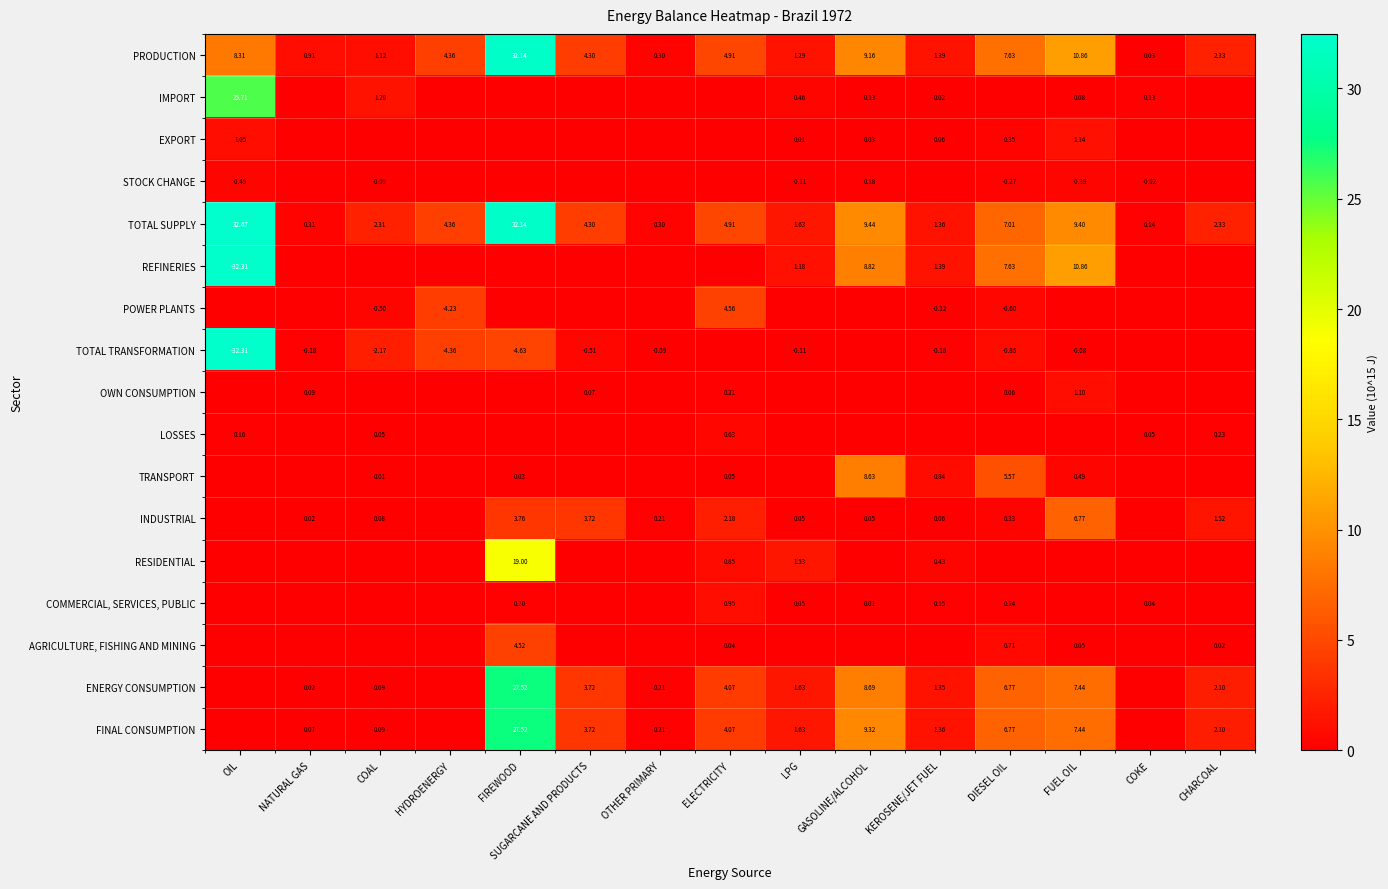

List the labels in order of TRANSPORT value, smallest first.

OIL, NATURAL GAS, HYDROENERGY, SUGARCANE AND PRODUCTS, OTHER PRIMARY, LPG, COKE, CHARCOAL, COAL, FIREWOOD, ELECTRICITY, FUEL OIL, KEROSENE/JET FUEL, DIESEL OIL, GASOLINE/ALCOHOL